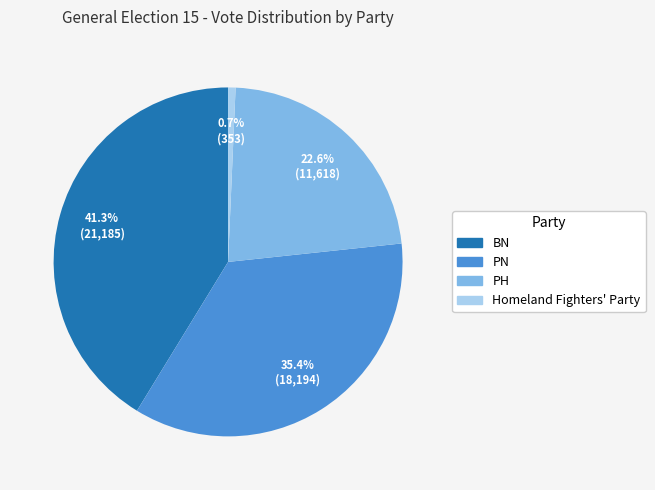

Is BN the majority of the pie?

No